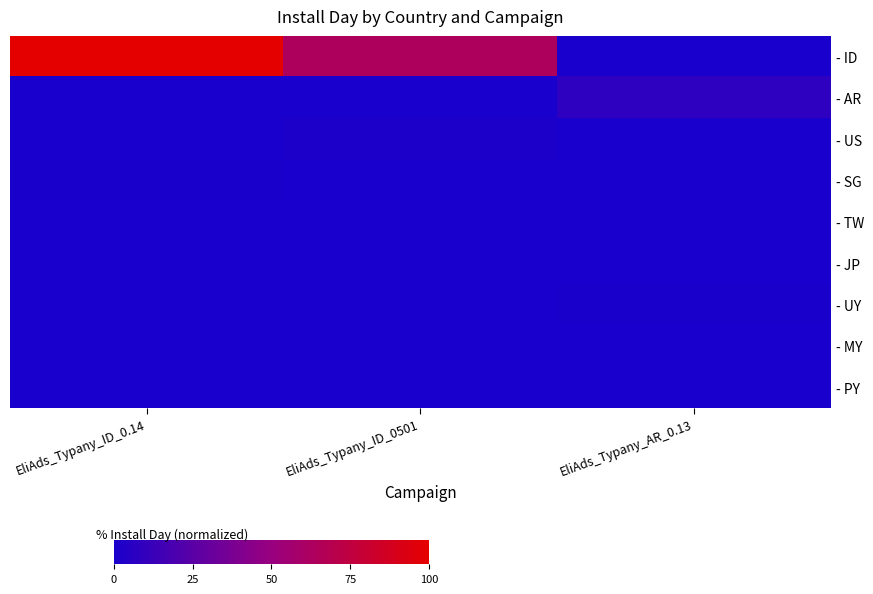

Reading right to left, list all the values displayed in this chart.

- ID: EliAds_Typany_AR_0.13=0.0	EliAds_Typany_ID_0501=63.5	EliAds_Typany_ID_0.14=100.0
- AR: EliAds_Typany_AR_0.13=8.6	EliAds_Typany_ID_0501=0.0	EliAds_Typany_ID_0.14=0.0
- US: EliAds_Typany_AR_0.13=0.0	EliAds_Typany_ID_0501=1.3	EliAds_Typany_ID_0.14=0.3
- SG: EliAds_Typany_AR_0.13=0.0	EliAds_Typany_ID_0501=0.0	EliAds_Typany_ID_0.14=0.7
- TW: EliAds_Typany_AR_0.13=0.0	EliAds_Typany_ID_0501=0.3	EliAds_Typany_ID_0.14=0.0
- JP: EliAds_Typany_AR_0.13=0.0	EliAds_Typany_ID_0501=0.0	EliAds_Typany_ID_0.14=0.3
- UY: EliAds_Typany_AR_0.13=0.7	EliAds_Typany_ID_0501=0.0	EliAds_Typany_ID_0.14=0.0
- MY: EliAds_Typany_AR_0.13=0.0	EliAds_Typany_ID_0501=0.3	EliAds_Typany_ID_0.14=0.0
- PY: EliAds_Typany_AR_0.13=0.3	EliAds_Typany_ID_0501=0.0	EliAds_Typany_ID_0.14=0.0